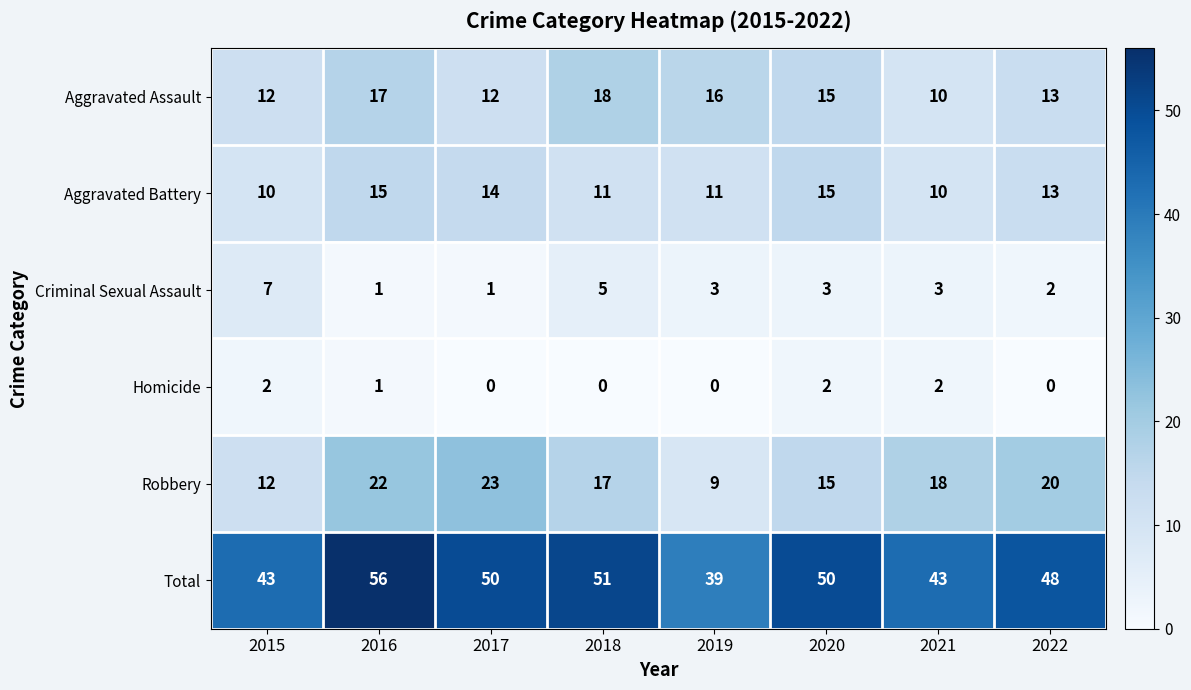

At which category is the sum across all series the highest?

2016